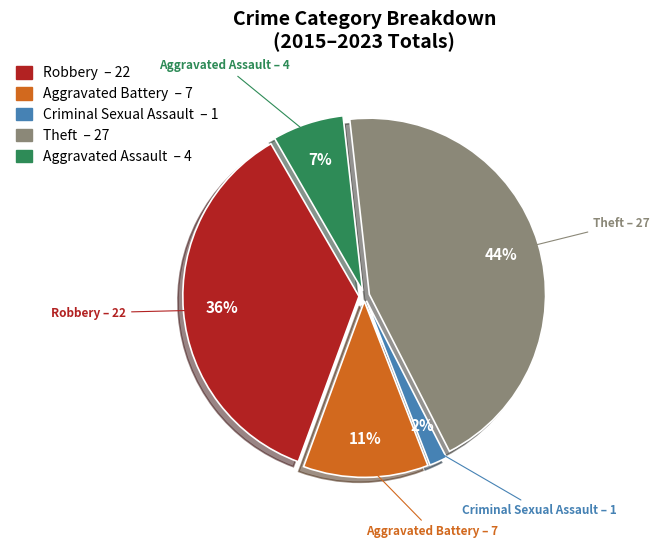

How many slices are in this pie chart?

5